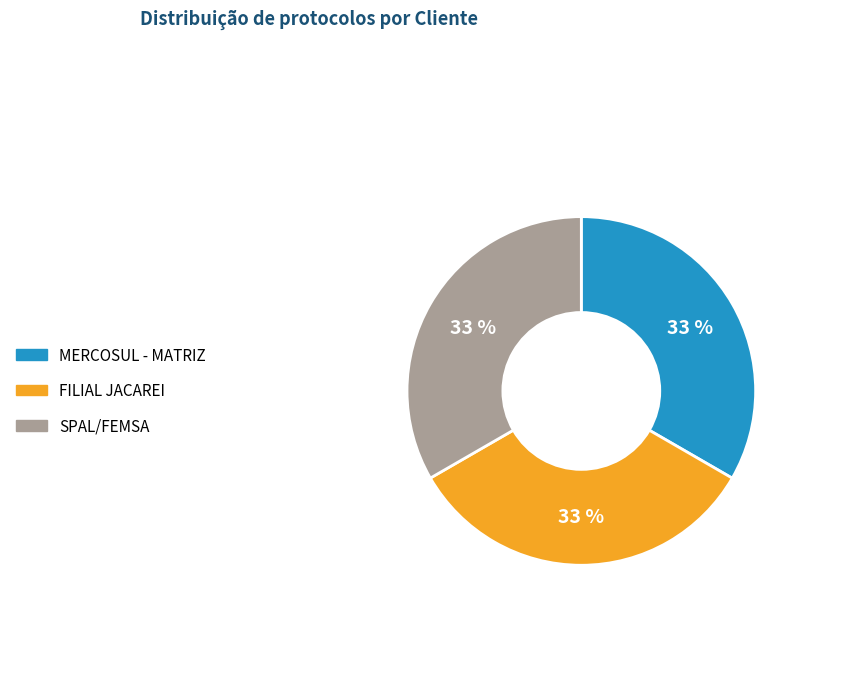

To the nearest percent, what is the combined percentage of SPAL/FEMSA and MERCOSUL - MATRIZ?

67%